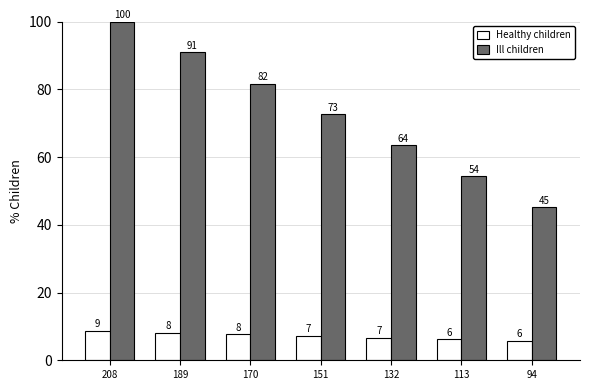

How many bars are there in total?

14